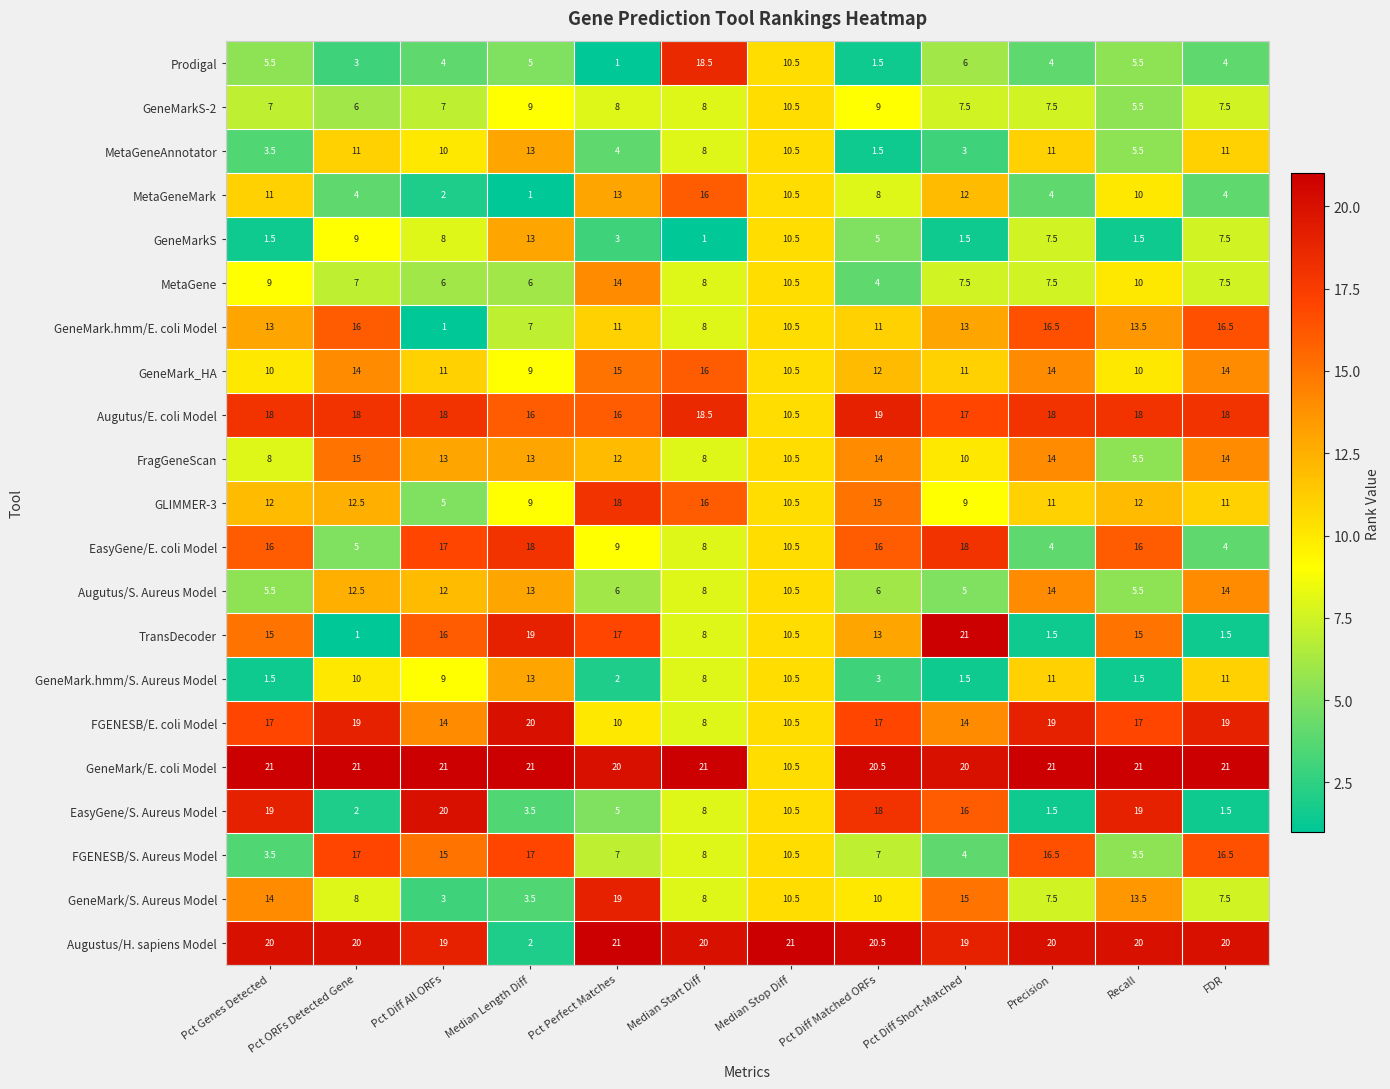

Where is GeneMark/E. coli Model nearest to the value 15?

Median Stop Diff